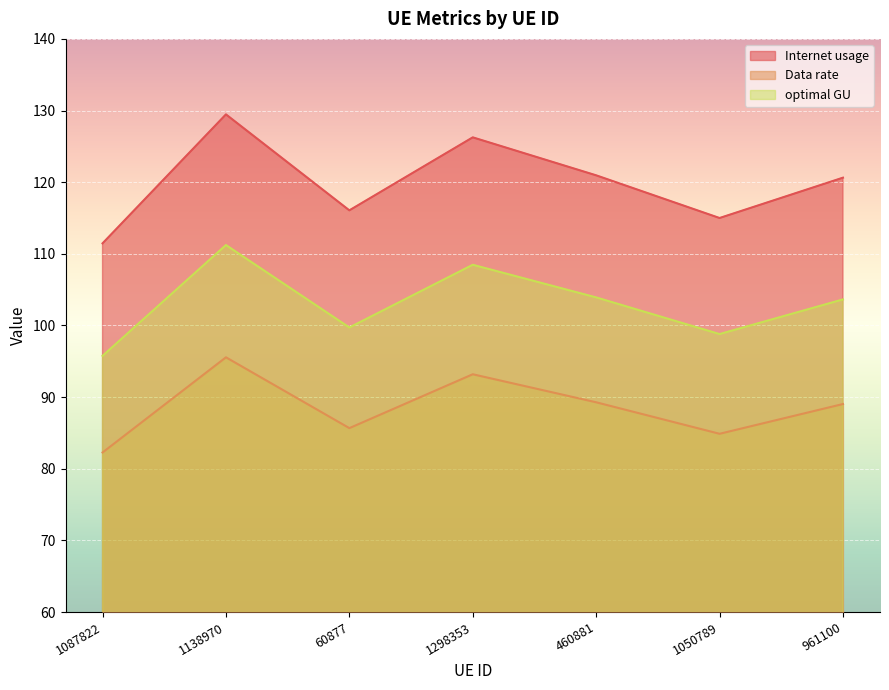

In Data rate, how many points are higher than both neighbors (excluding endpoints)?

2